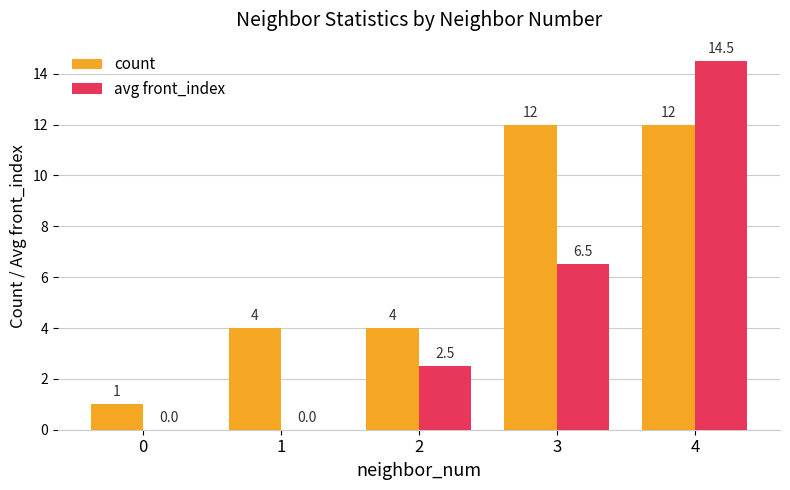

The avg front_index series shows 6.9 at 4. True or false?

False